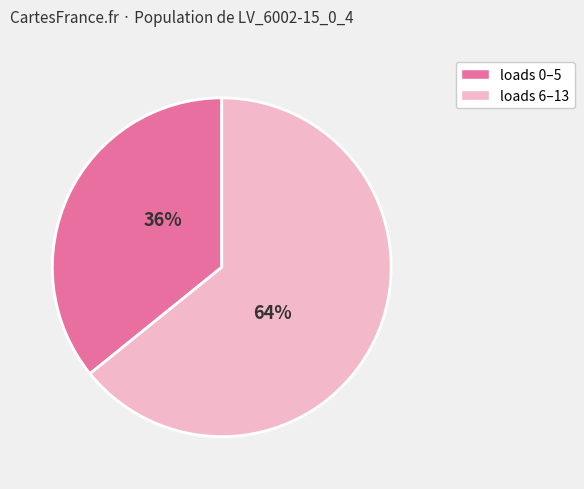

To the nearest percent, what is the difference between the largest and smallest slice percentages?

28%